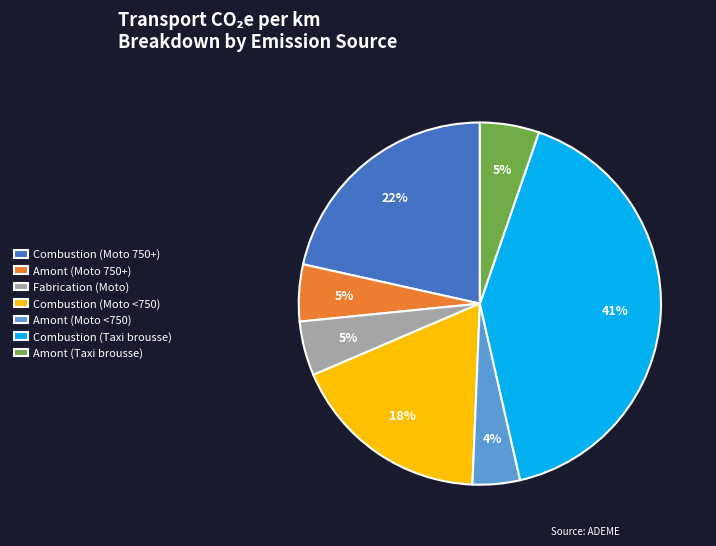

To the nearest percent, what is the combined percentage of Fabrication (Moto) and Amont (Moto <750)?

9%